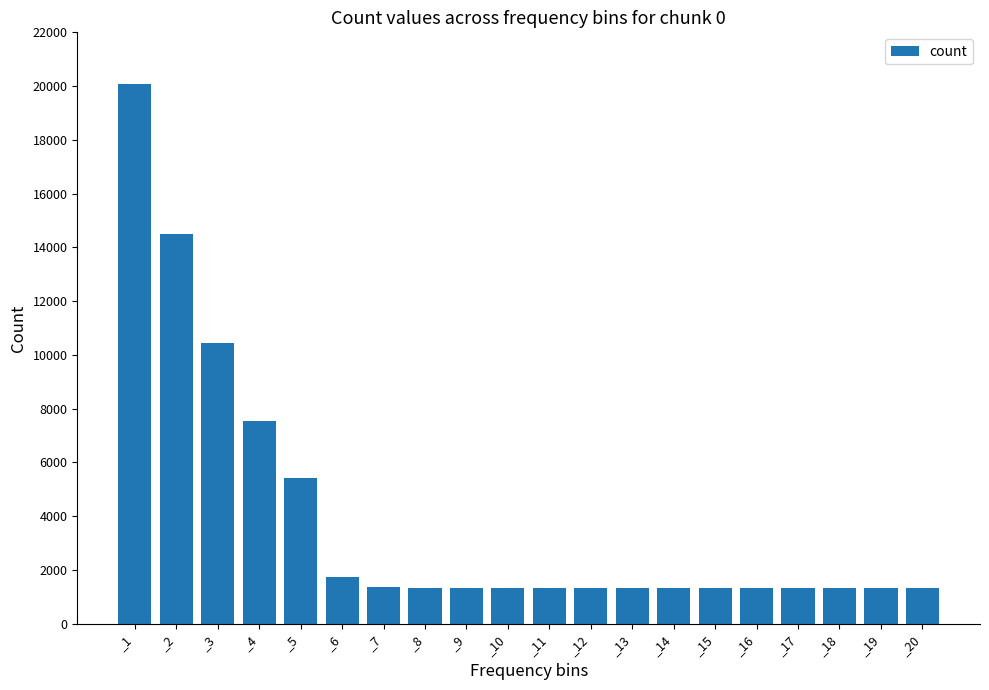

Which category has the highest value across all series?

_1